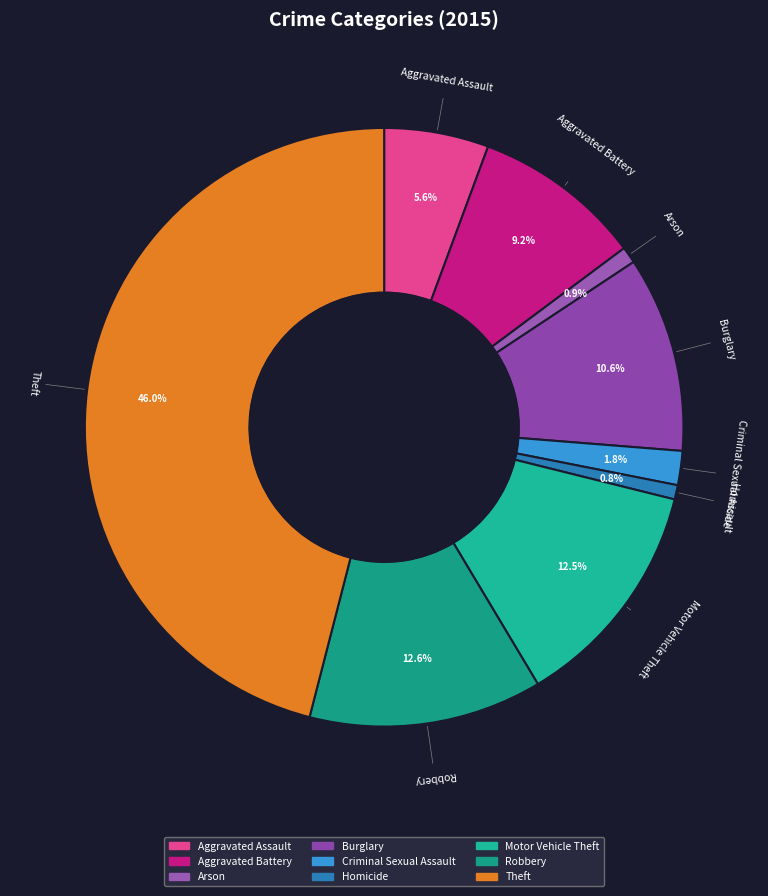

Is there any slice that represents more than half of the pie?

No